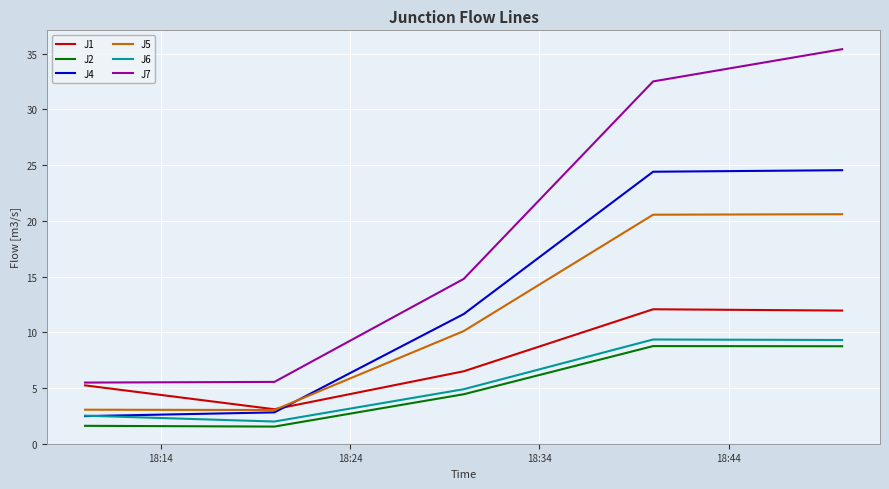

What is the maximum value shown in the chart?

35.4